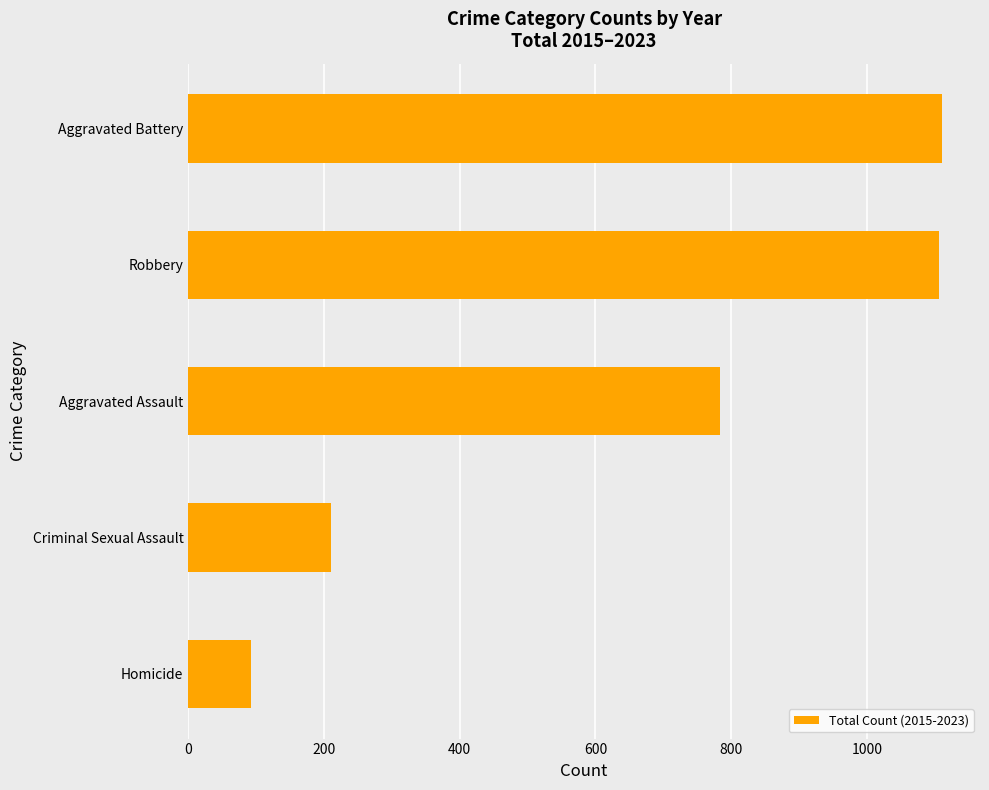

What is the minimum value shown in the chart?

93